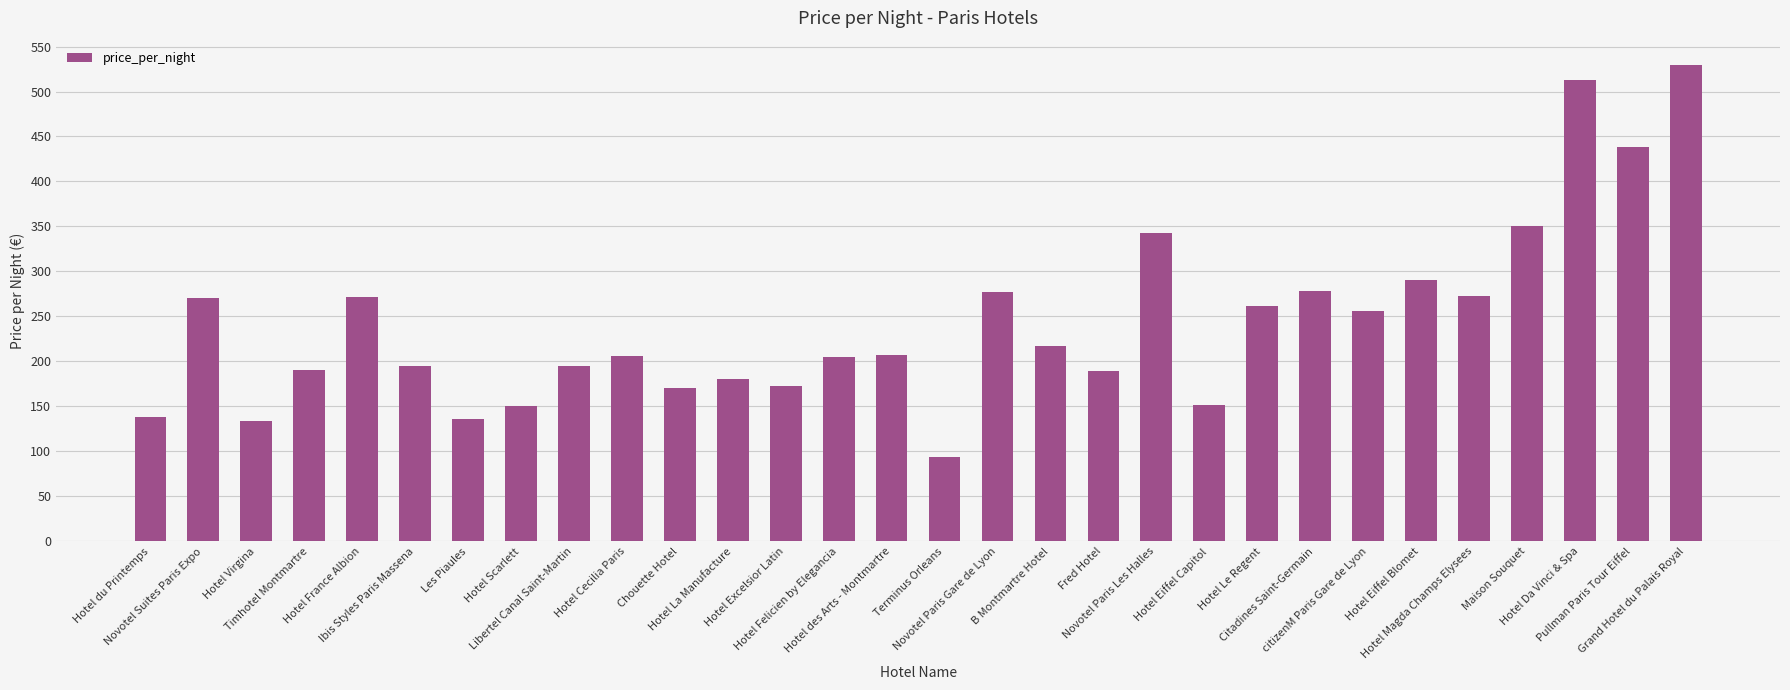

What is the label of the 12th bar from the right?

Fred Hotel